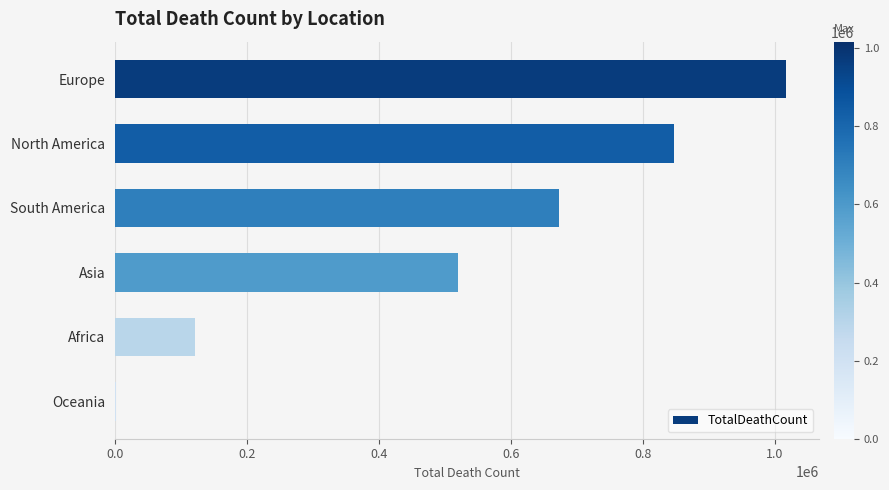

The value at South America is 672415. True or false?

True